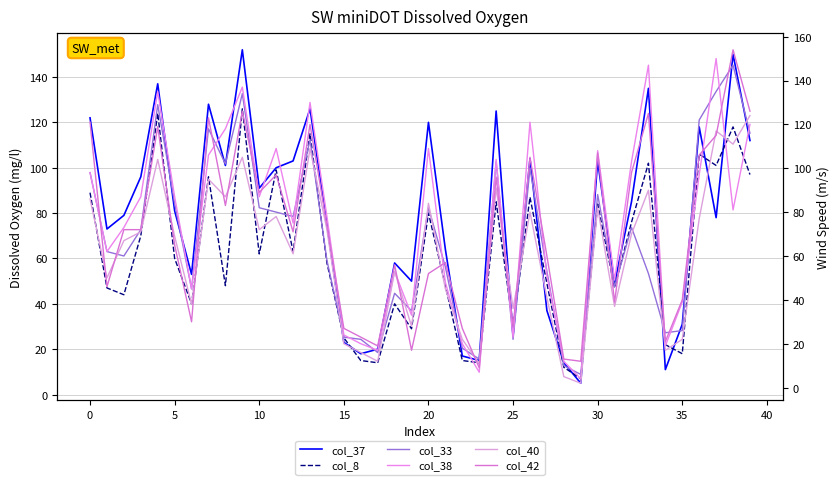

What are all the series names shown in the legend?

col_37, col_8, col_33, col_38, col_40, col_42